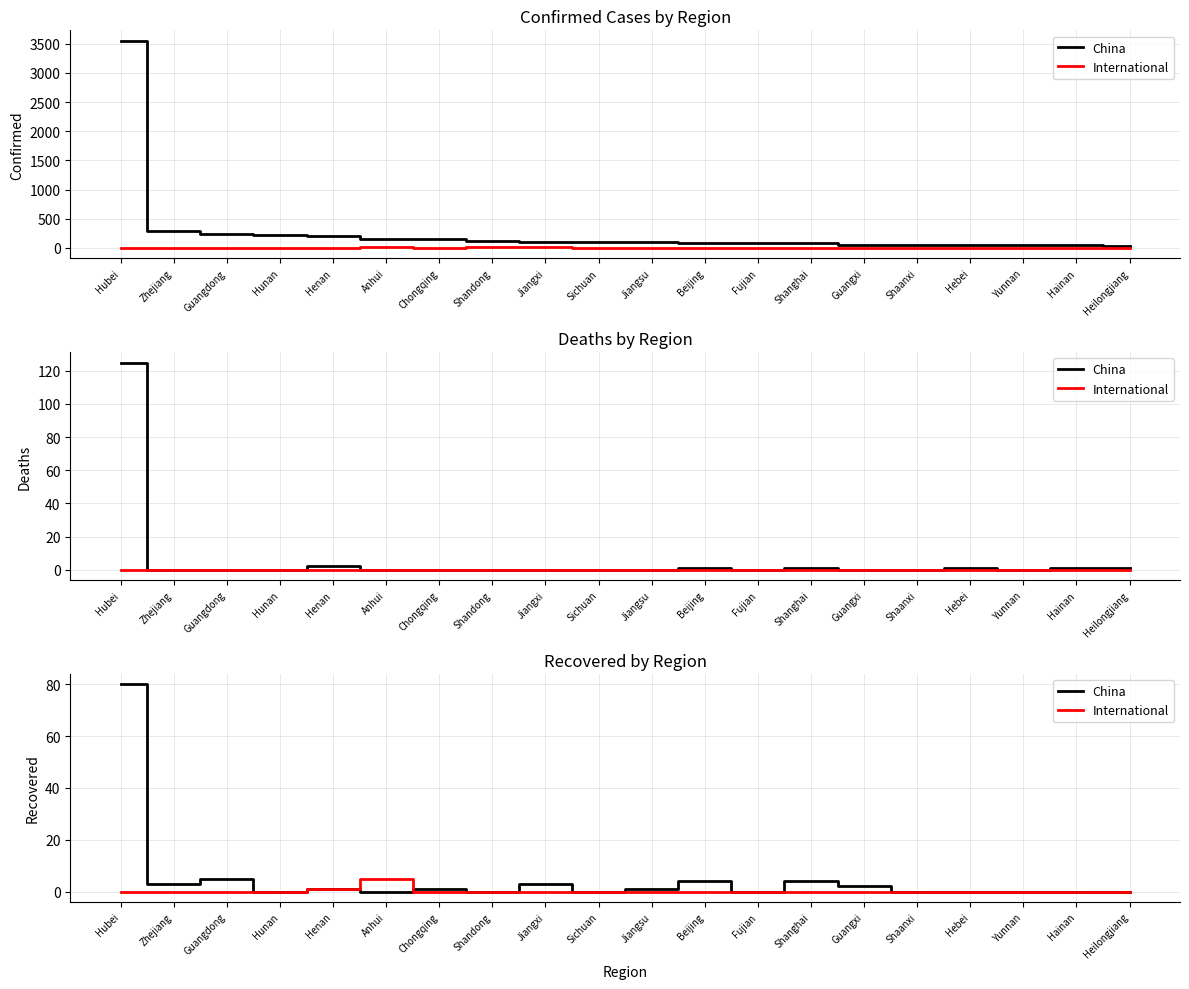

Which label corresponds to the smallest value in the chart?

Hunan